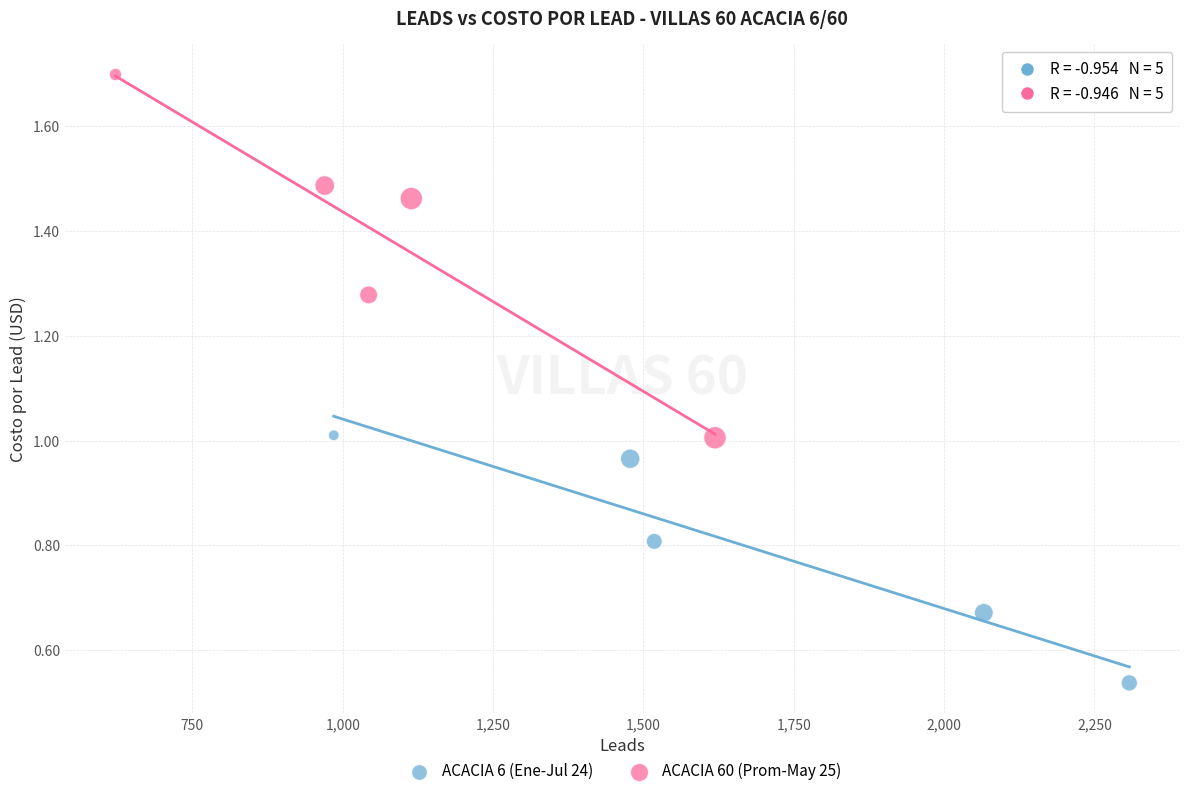

Which series reaches the minimum Y coordinate?

ACACIA 6 (Ene-Jul 24)